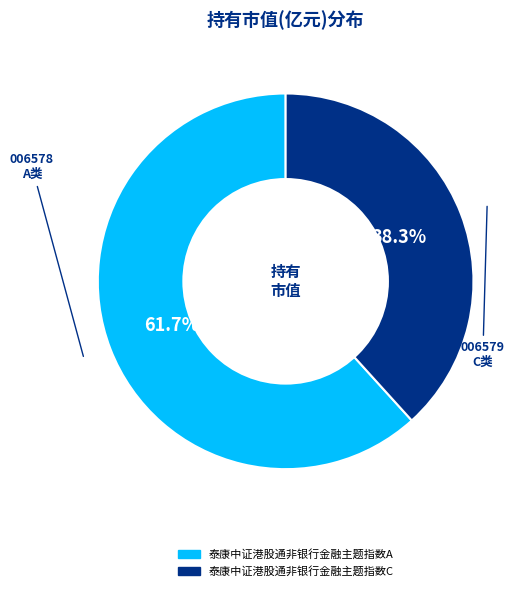

Rank the categories by value from lowest to highest.

泰康中证港股通非银行金融主题指数C, 泰康中证港股通非银行金融主题指数A